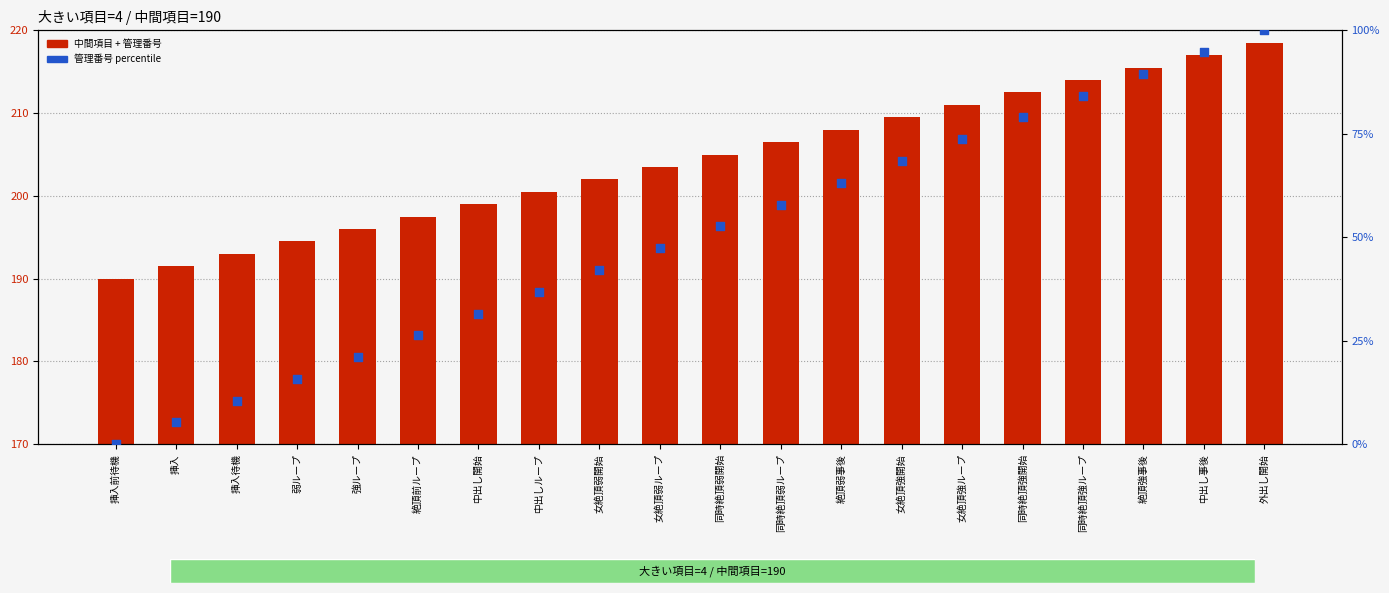

Is the value of 中間項目 + 管理番号 at 挿入 greater than the value of 管理番号 percentile at 絶頂強事後?

Yes